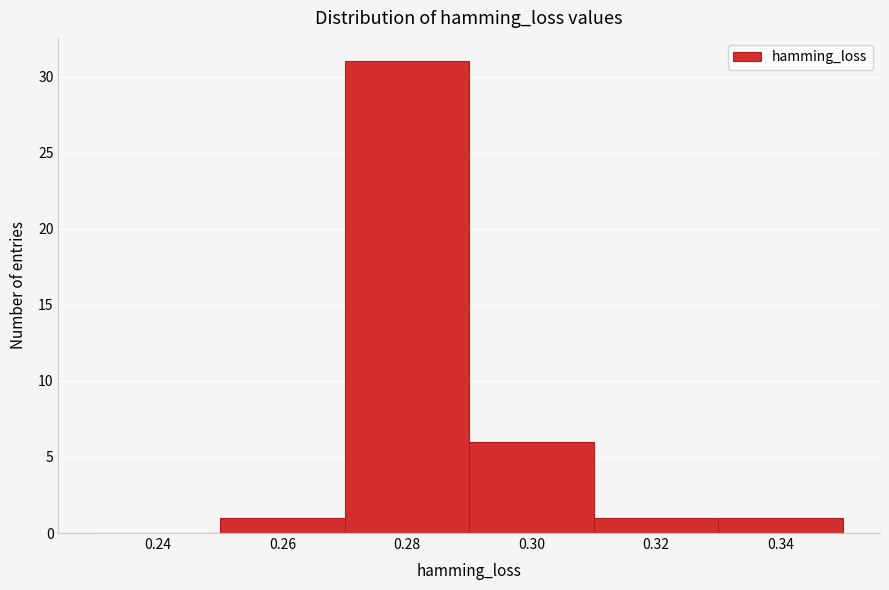

Reading left to right, extract all data points from this chart.

0.24=0	0.26=1	0.28=31	0.30=6	0.32=1	0.34=1